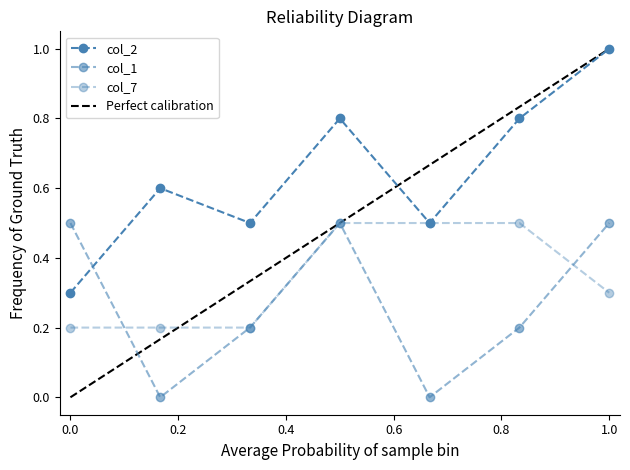

What is the difference between the maximum and second lowest values in the col_7 series?

0.3